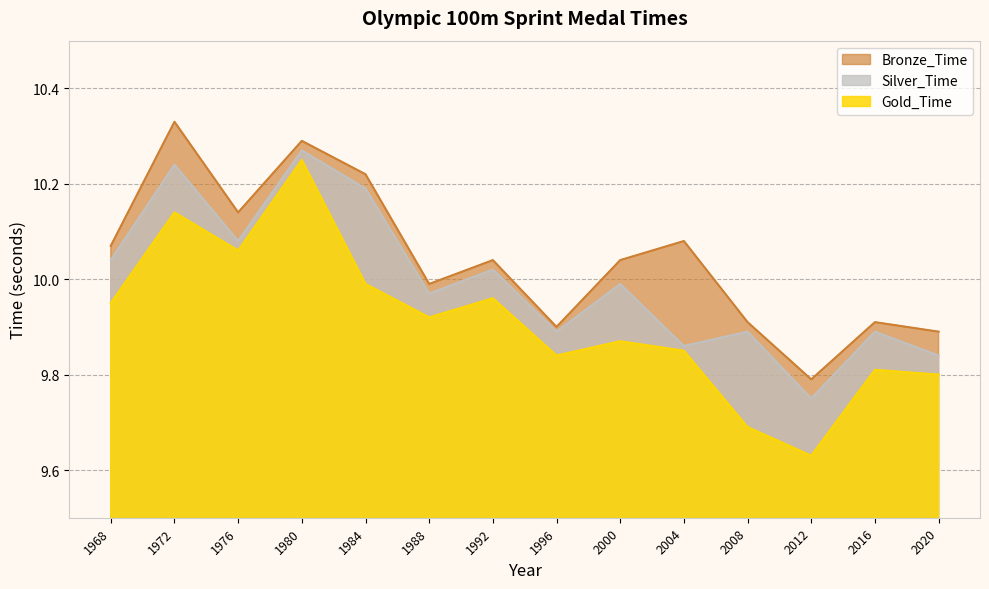

What is the difference between the maximum and minimum values in the Bronze_Time series?

0.5